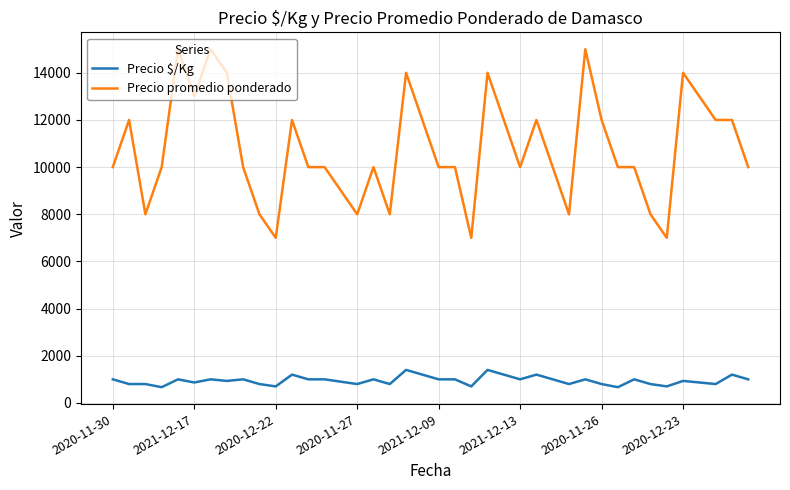

Rank the series by their maximum value, from highest to lowest.

Precio promedio ponderado, Precio $/Kg